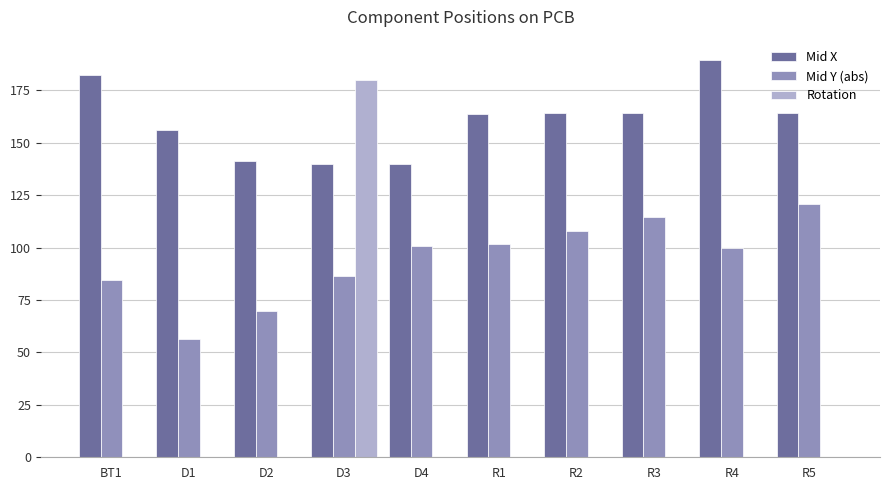

Between BT1 and D4, which series saw the biggest shift?

Mid X